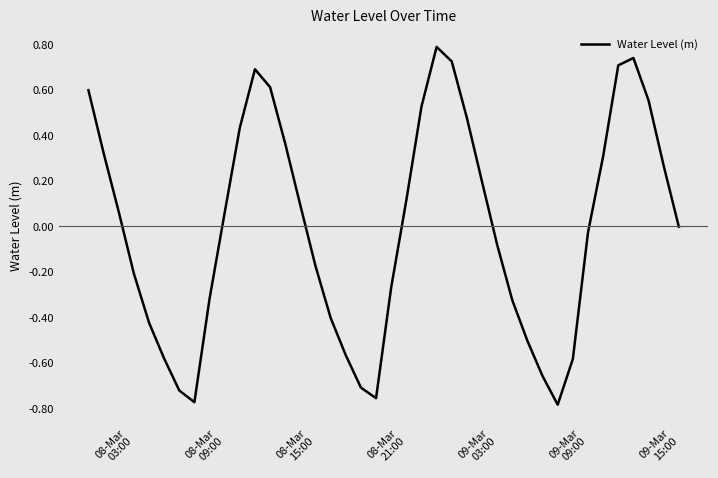

How many categories are shown in the chart?

40